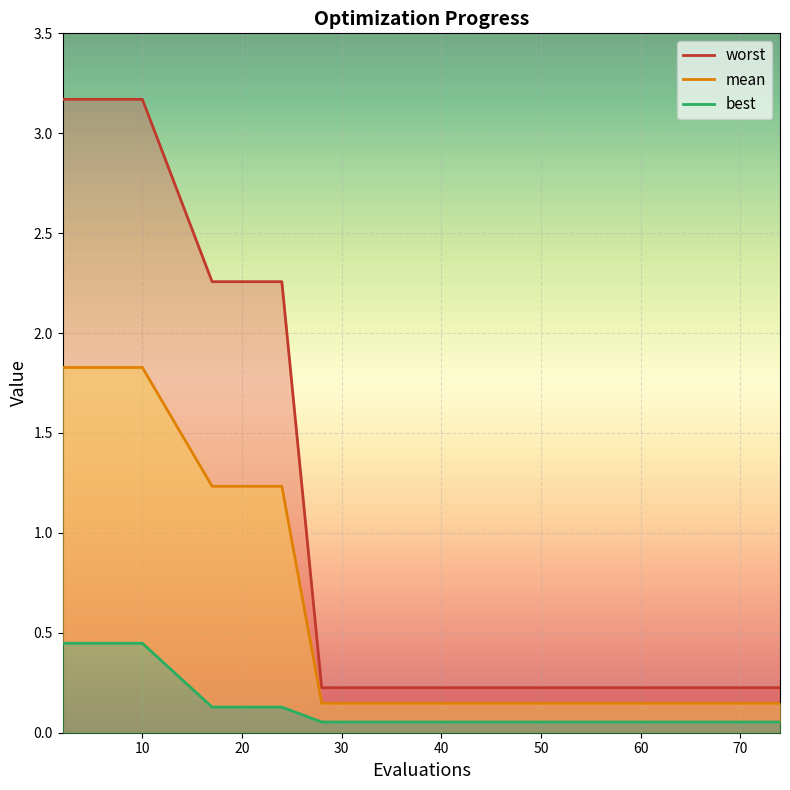

Rank the series at 58 from highest to lowest value.

worst, mean, best